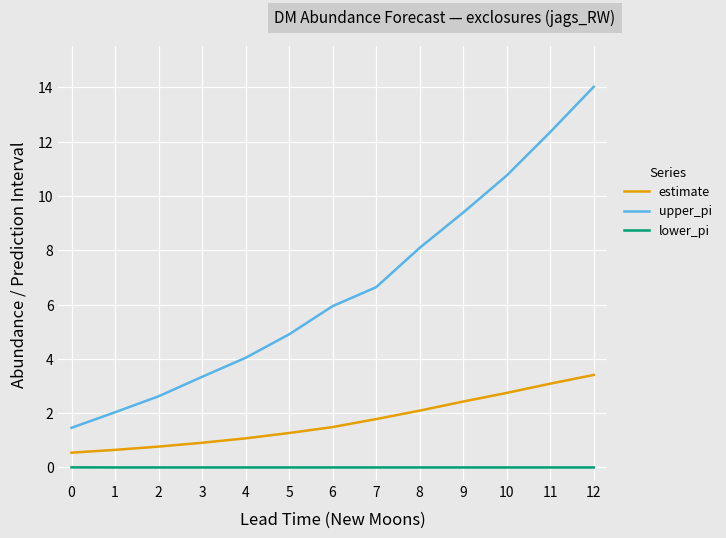

Which category has the highest value in the estimate series?

12